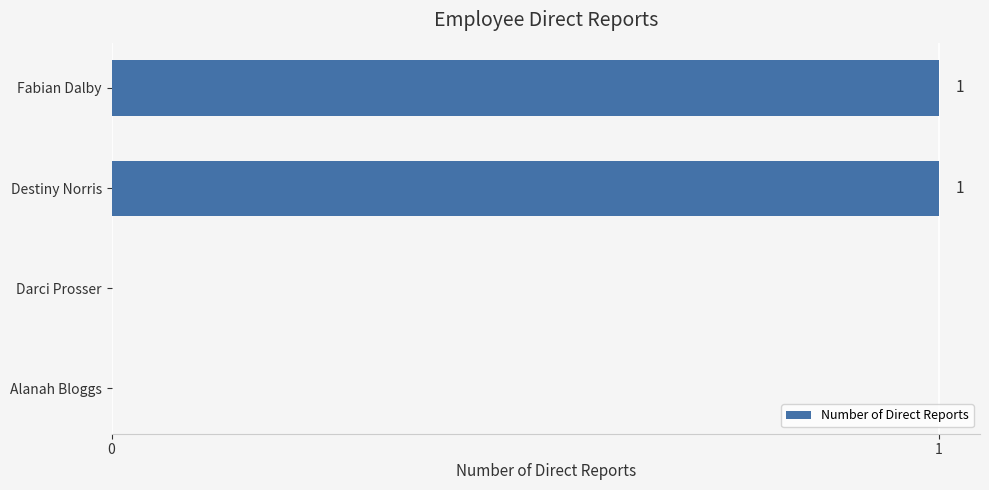

The value at Destiny Norris is 0. True or false?

False